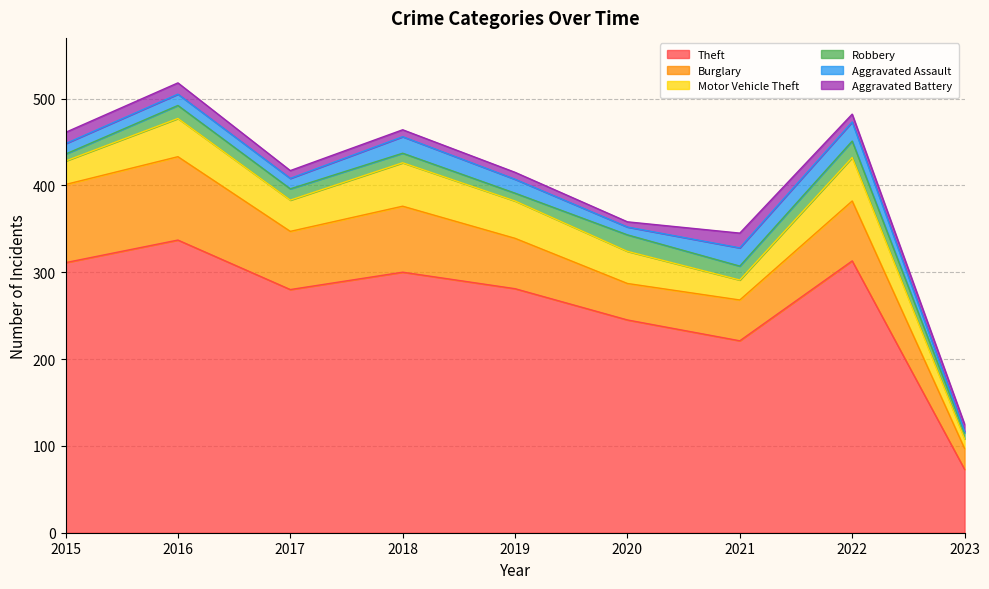

True or false: Motor Vehicle Theft and Burglary cross at least once.

False